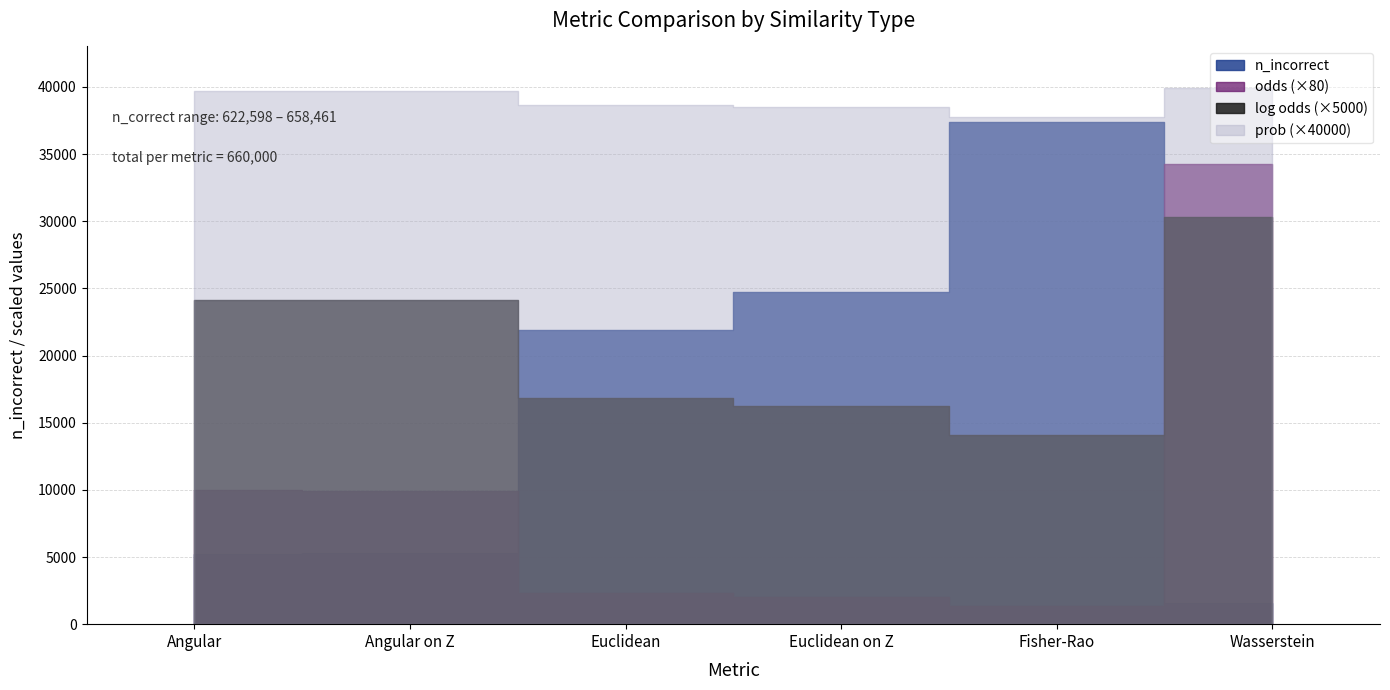

Reading left to right, transcribe all the data shown in this chart.

n_incorrect: 5260.0	5277.0	21906.0	24732.0	37402.0	1539.0
prob: 1.0	1.0	1.0	1.0	0.9	1.0
odds: 124.5	124.1	29.1	25.7	16.6	427.8
log odds: 4.8	4.8	3.4	3.2	2.8	6.1